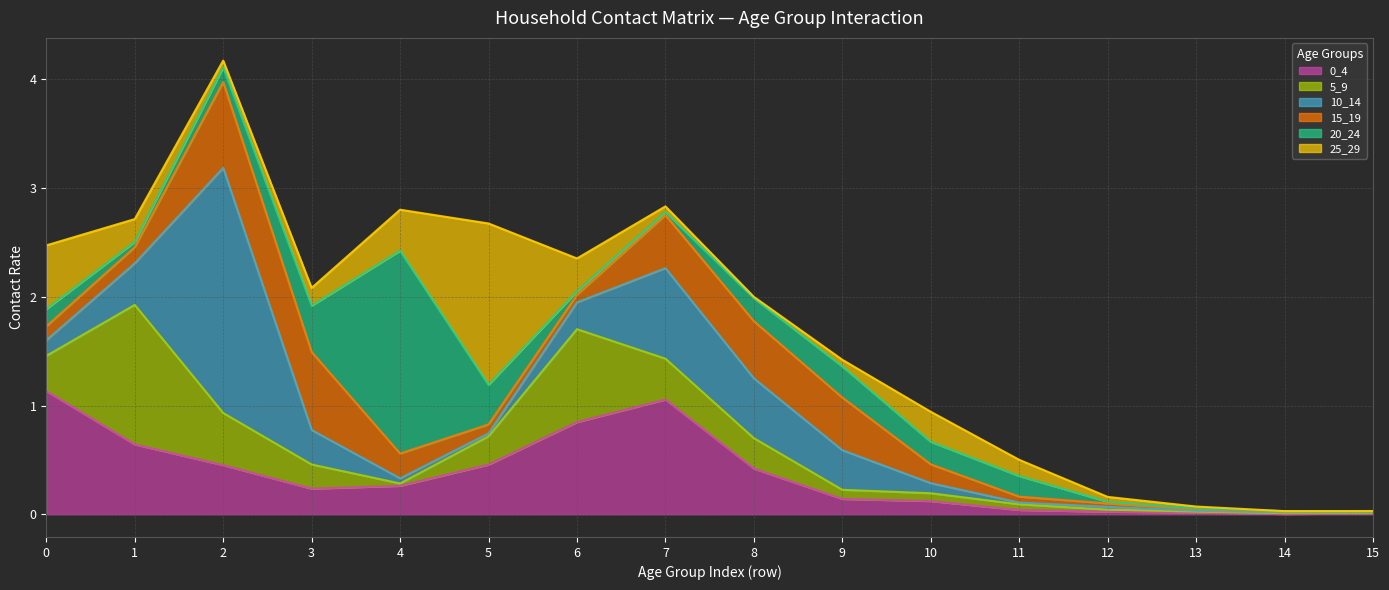

How many lines are shown in the chart?

6